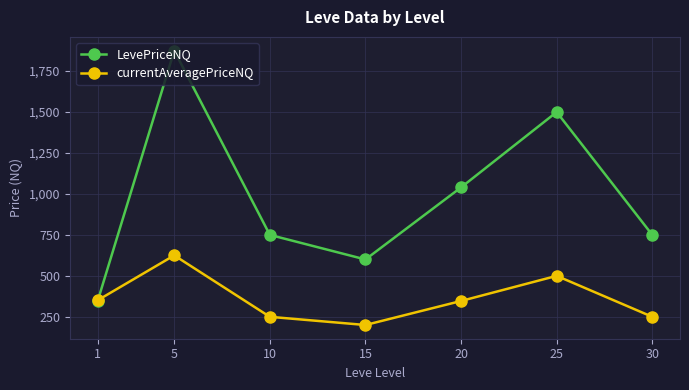

The value of currentAveragePriceNQ at 20 is 346.7. True or false?

True